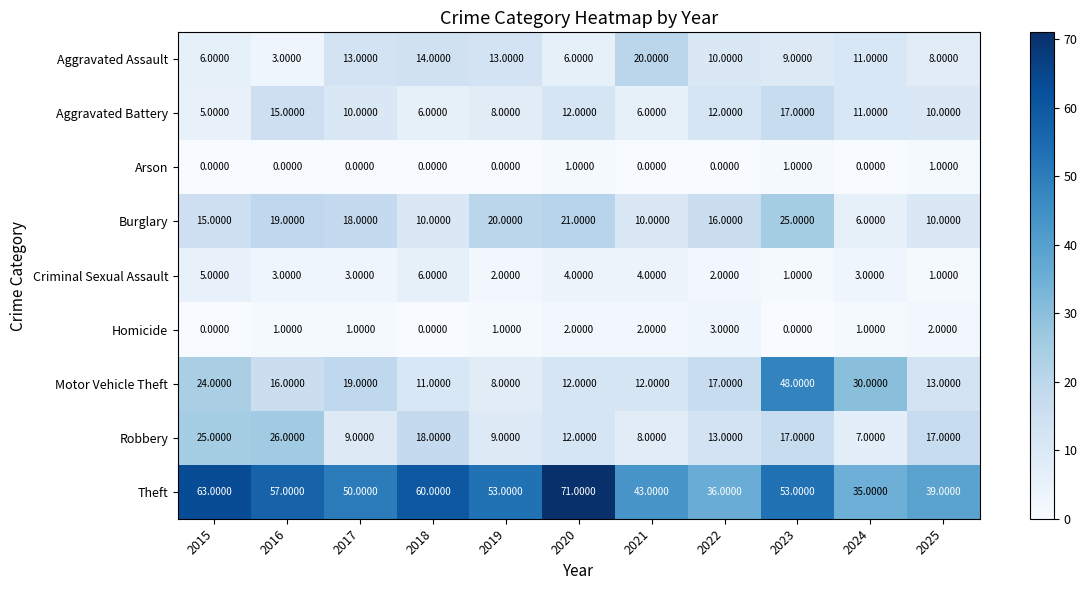

Which series has the largest total across all categories?

Theft